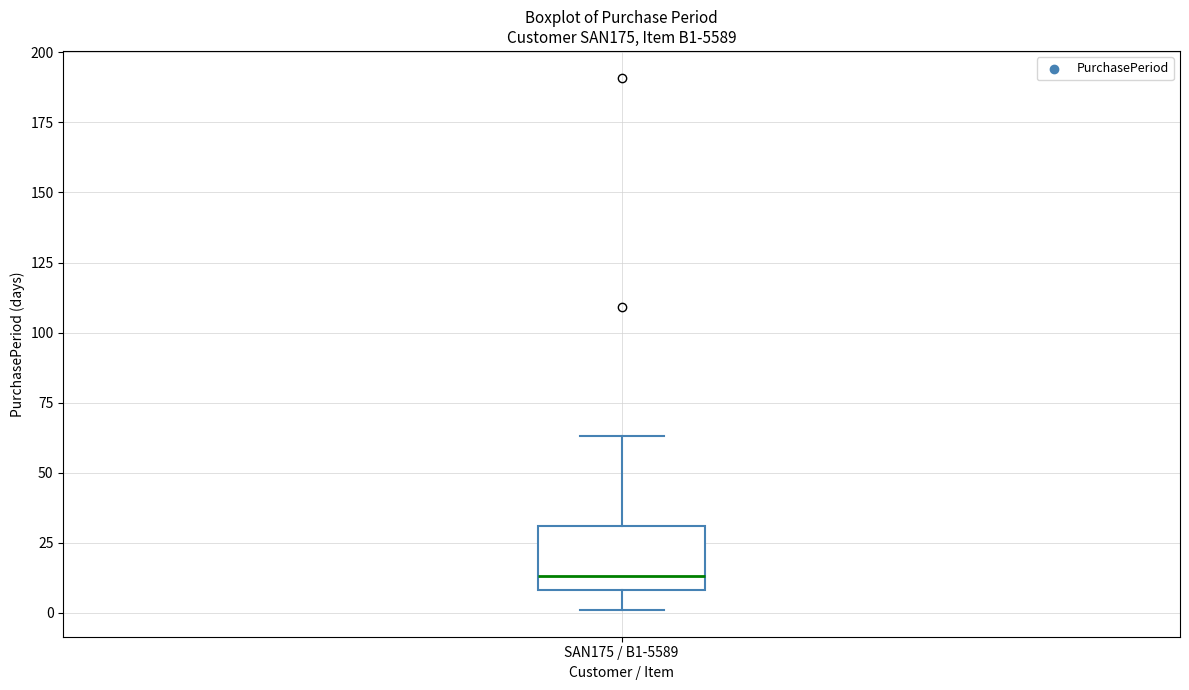

Read this box plot against the y-axis: the position of the median line, the range covered by the box, and the ends of both whiskers. The values are not printed on the chart, so give them approximately, as read against the axis.

median 15, box 10 to 30, whiskers 0 to 65